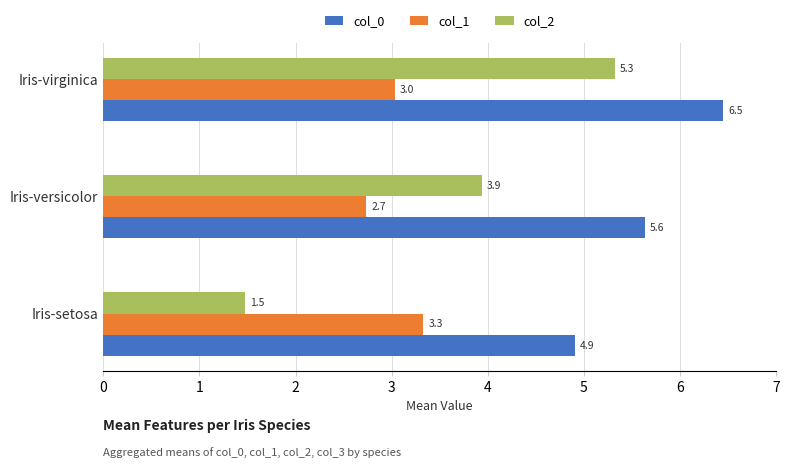

List the series in order of their peak value, lowest first.

col_1, col_2, col_0